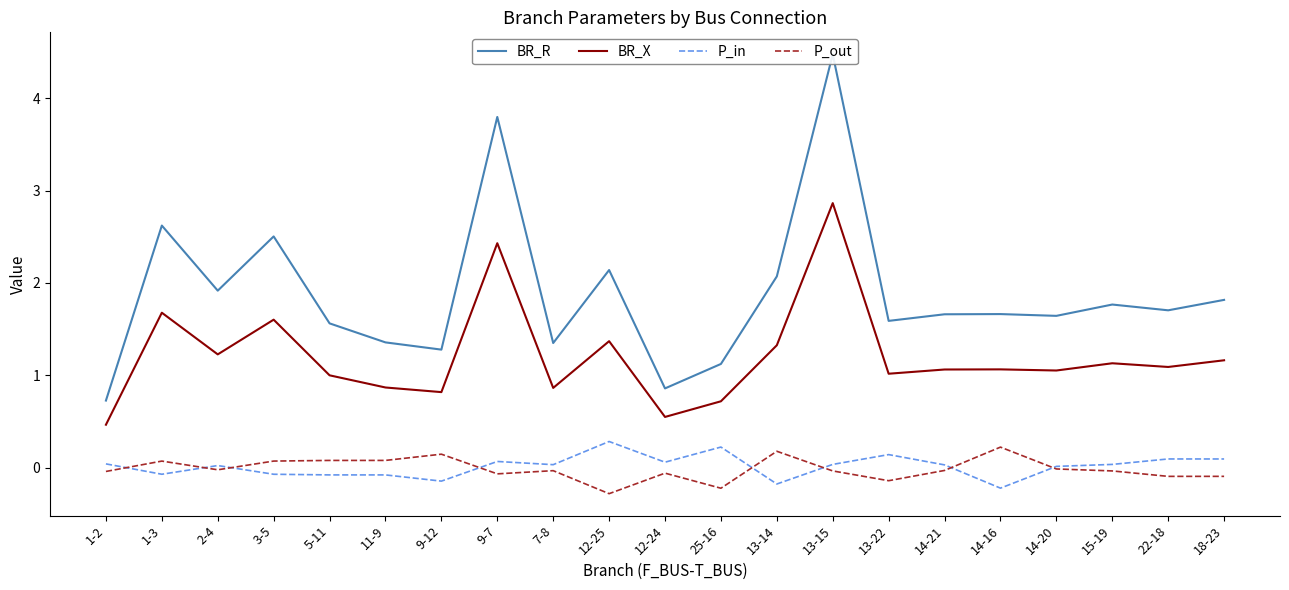

What is the maximum value for BR_R?

4.5